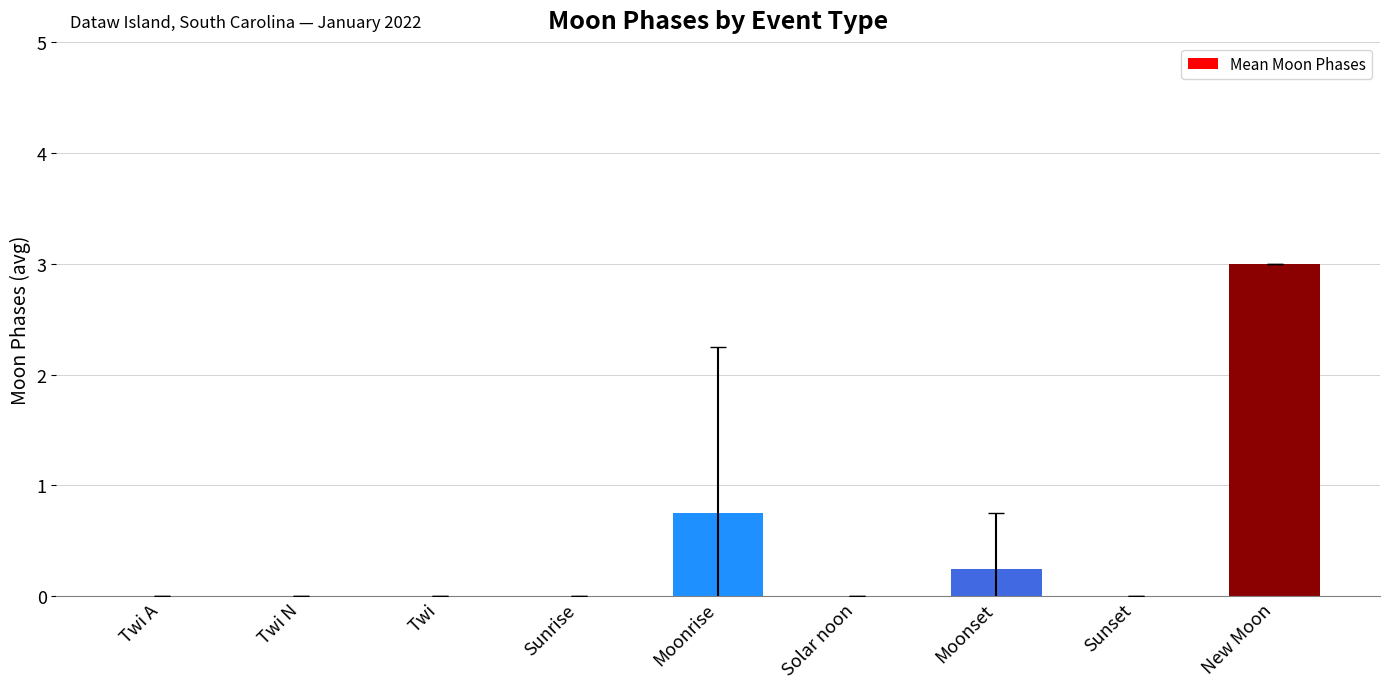

What is the sum of all values?

4.0